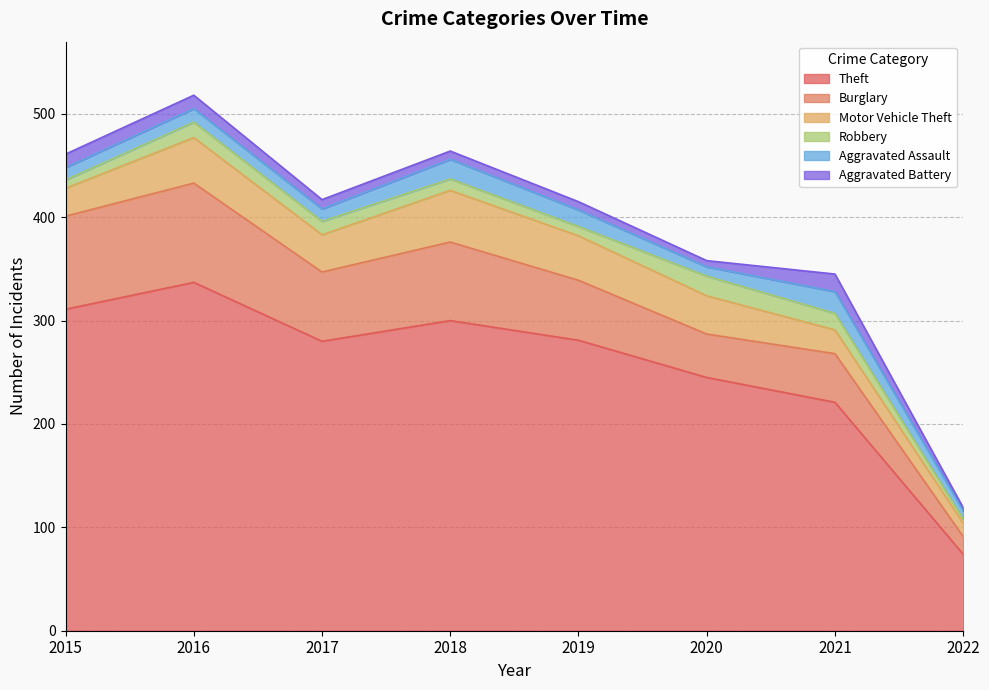

At which label does Aggravated Assault first exceed 13?

2018